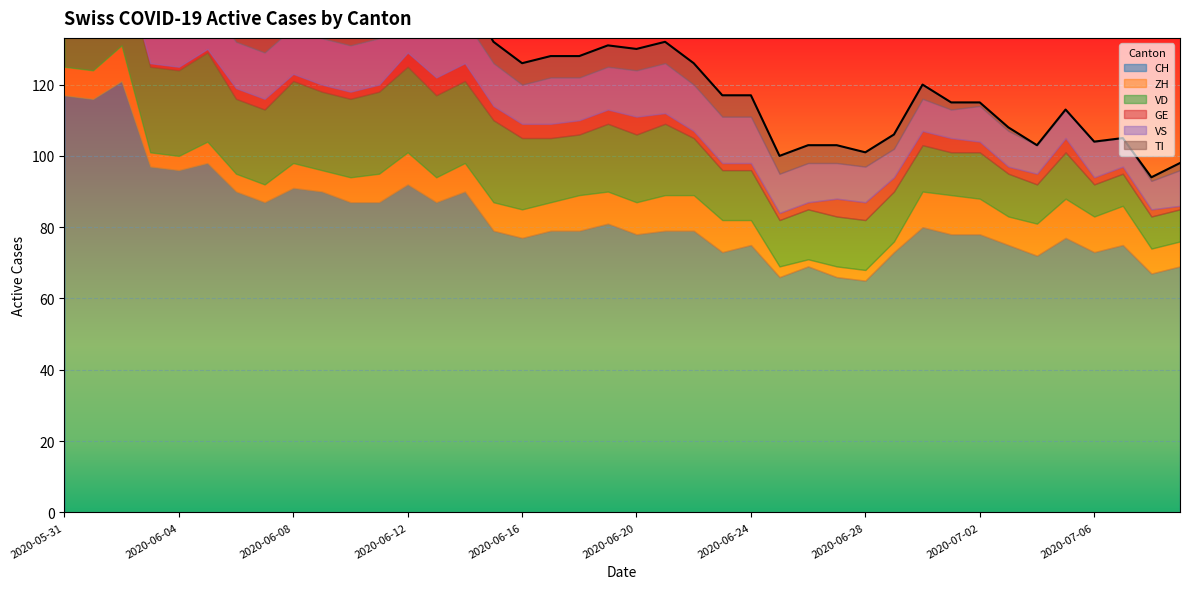

At how many categories does at least one series exceed 5?

40